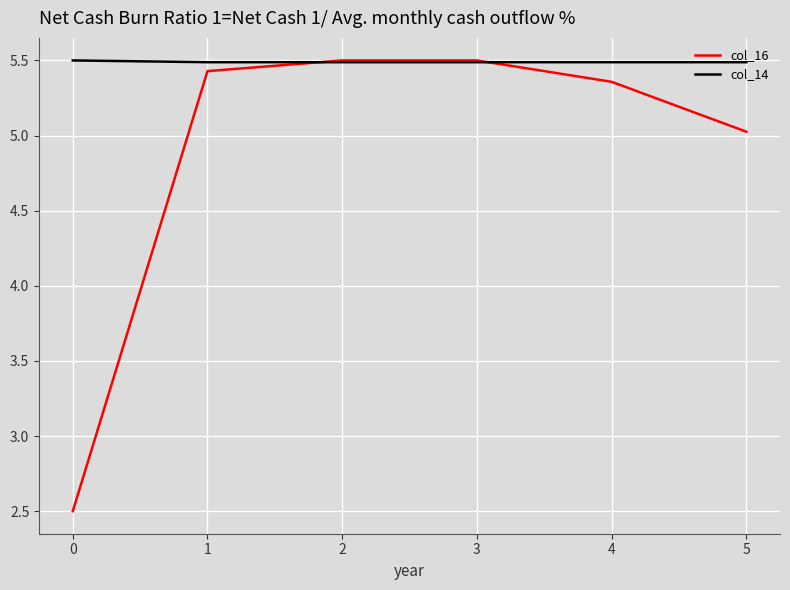

What is the sum of all col_14 values?

32.9